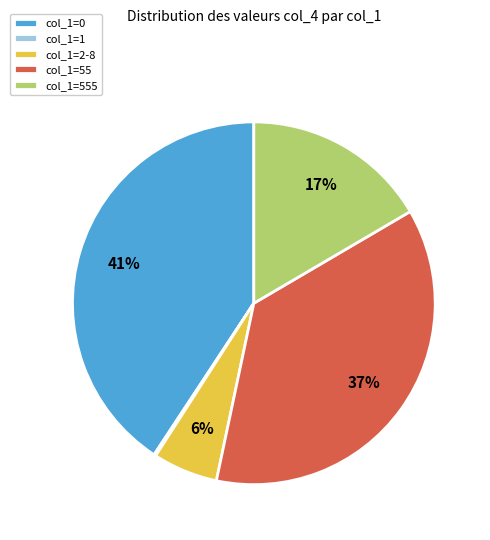

The col_1=2-8 slice represents 6% of the pie. True or false?

True